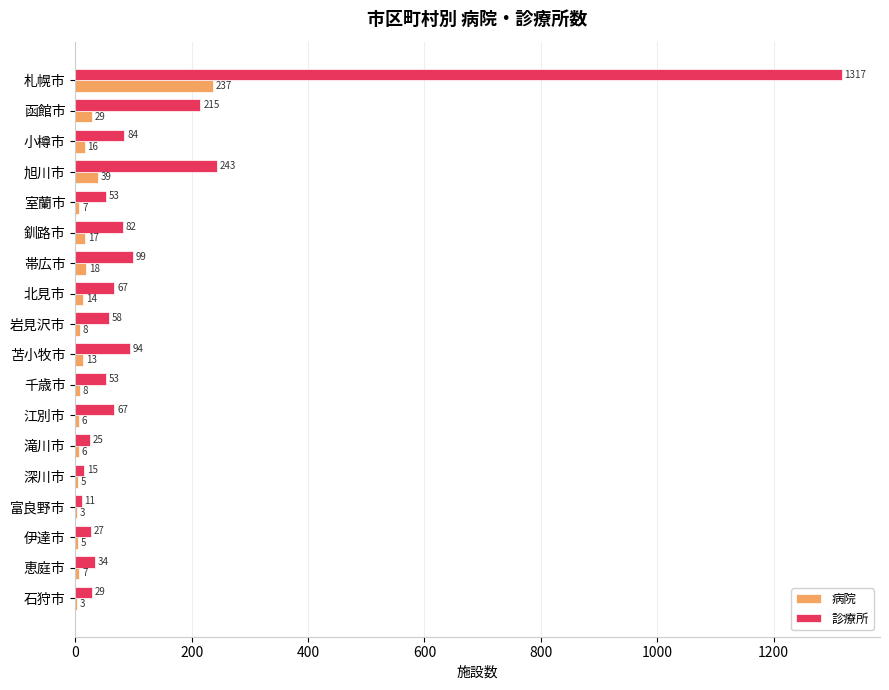

What is the sum of all 診療所 values?

2573